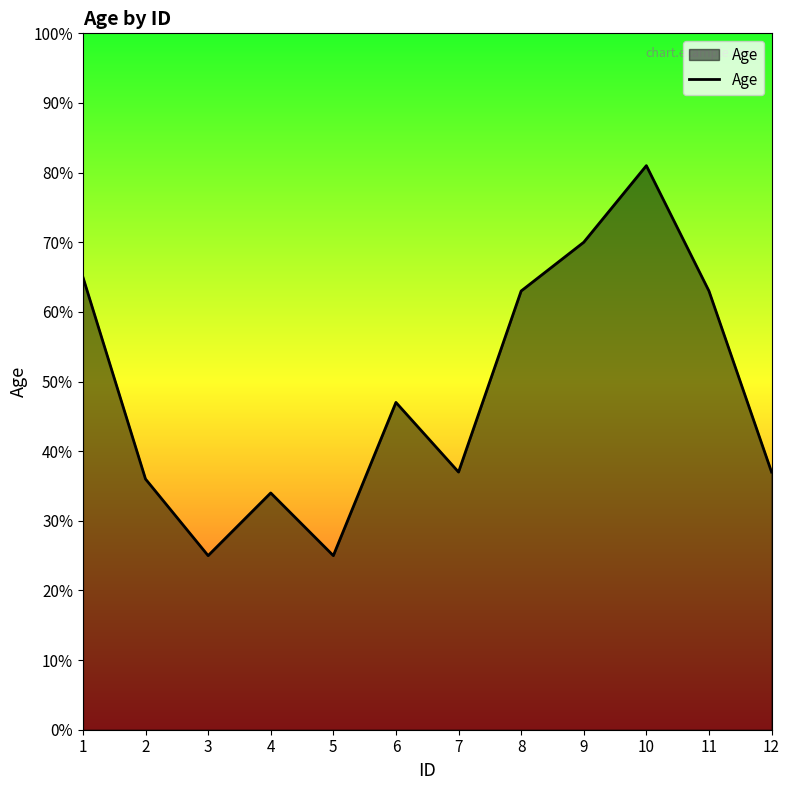

What is the sum of the values at 6 and 10?

128